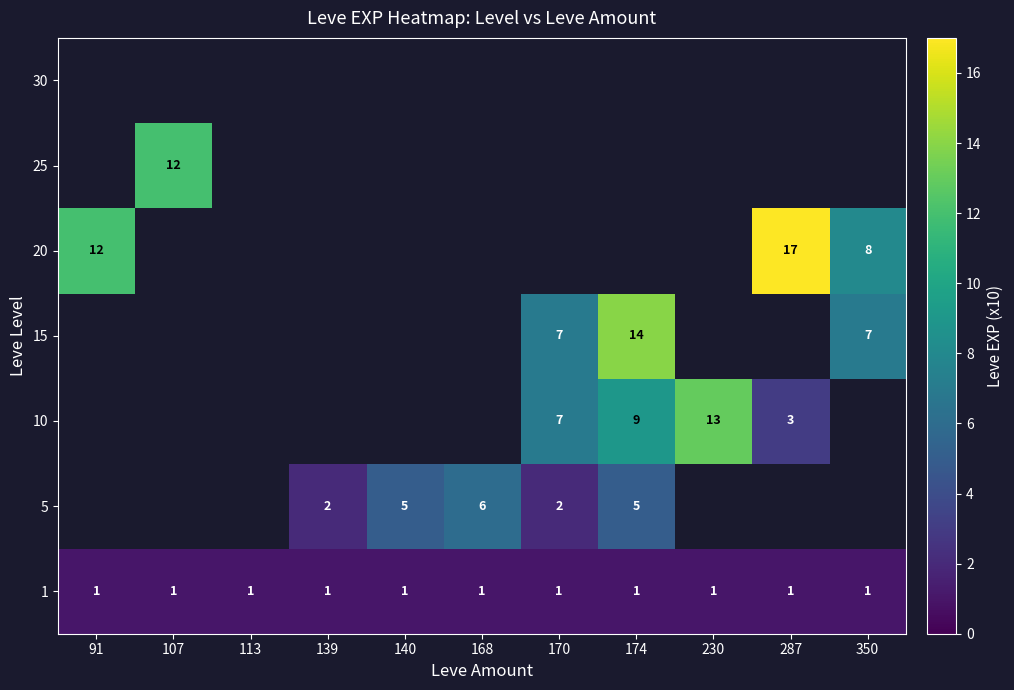

The 5 series shows 2 at 139. True or false?

True